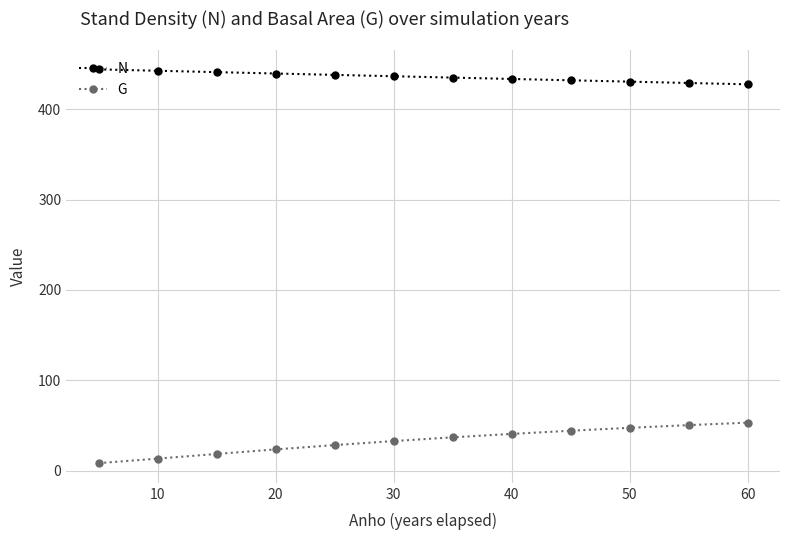

Rank the series by their maximum value, from highest to lowest.

N, G